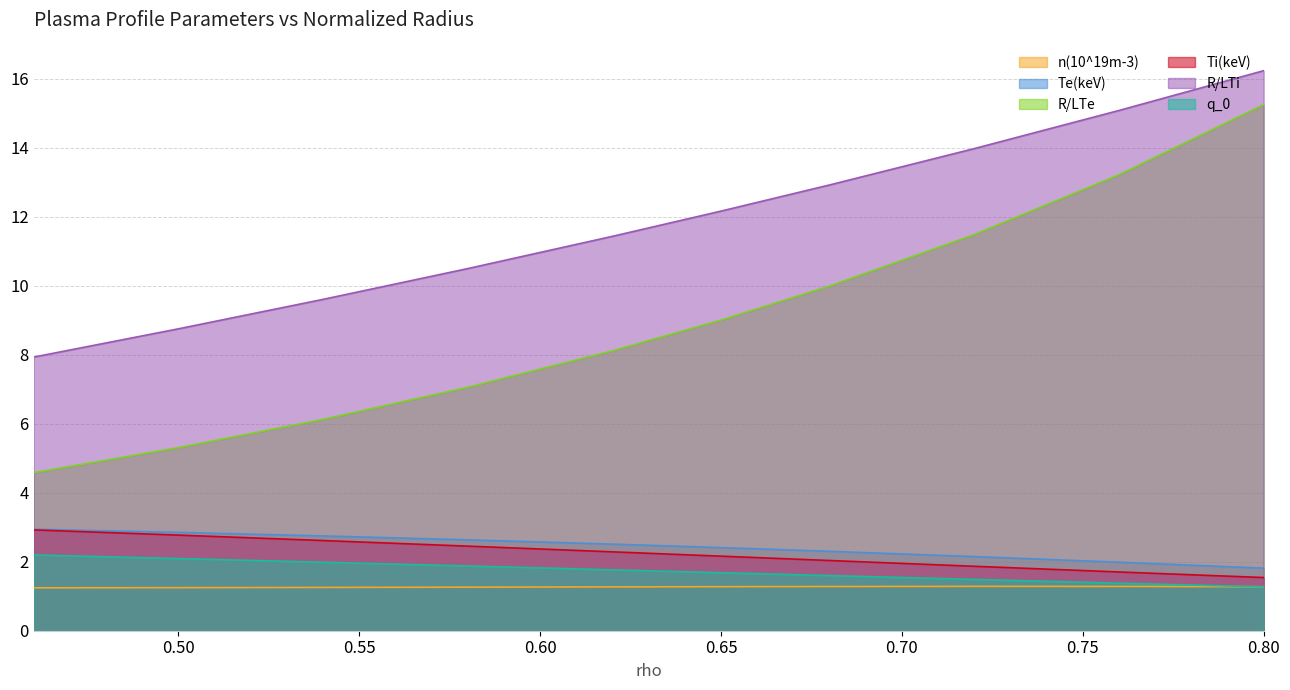

What is the average value of the R/LTi series?

11.9